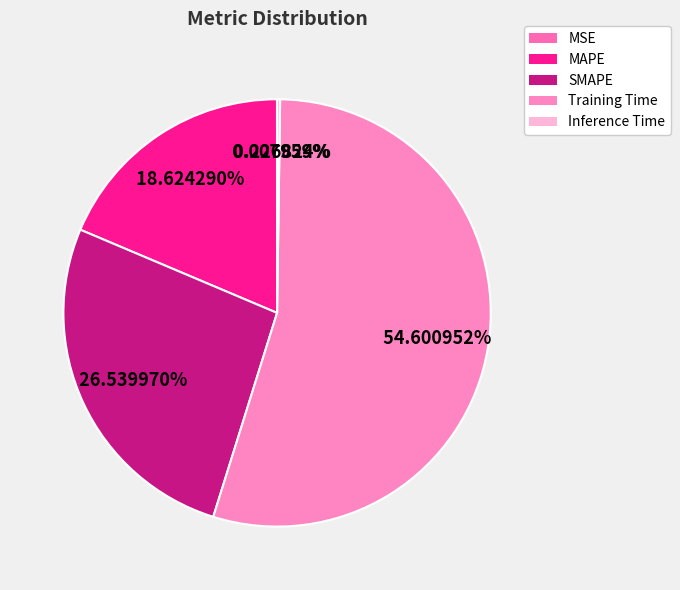

Is there any slice that represents more than half of the pie?

Yes